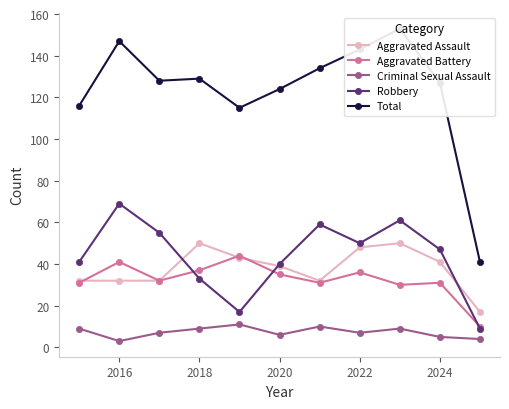

What are all the series names shown in the legend?

Aggravated Assault, Aggravated Battery, Criminal Sexual Assault, Robbery, Total